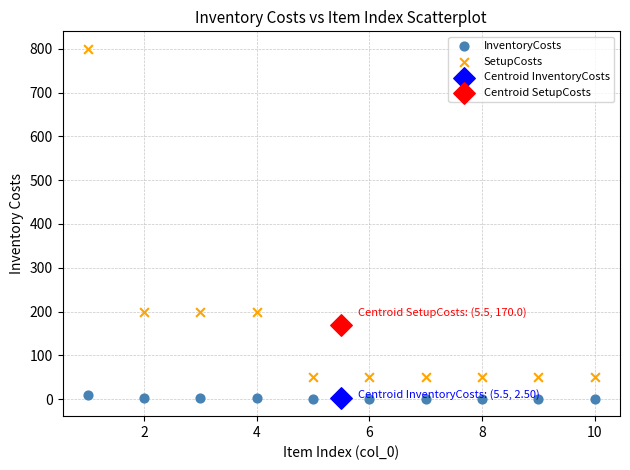

Which series contains the highest Y value?

SetupCosts